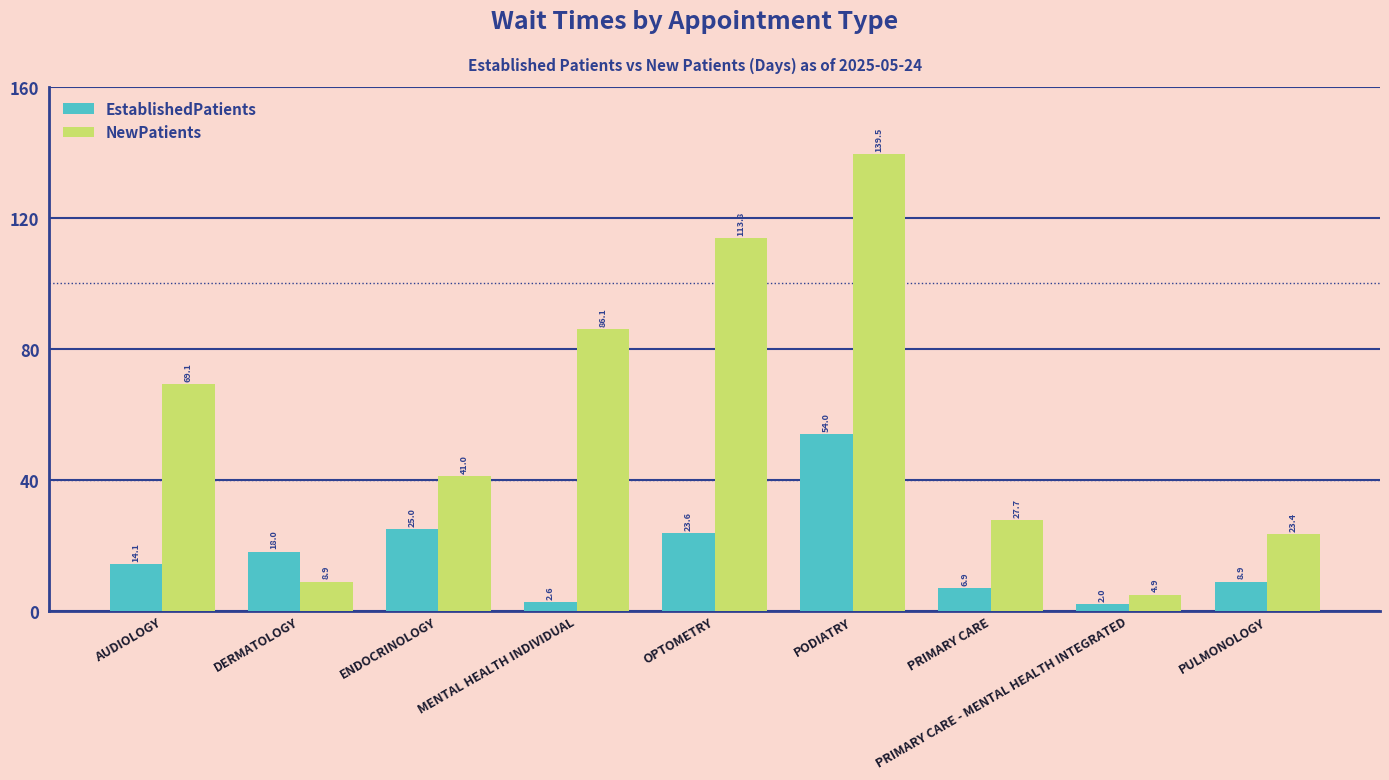

What is the difference between the NewPatients values at PRIMARY CARE - MENTAL HEALTH INTEGRATED and OPTOMETRY?

108.9